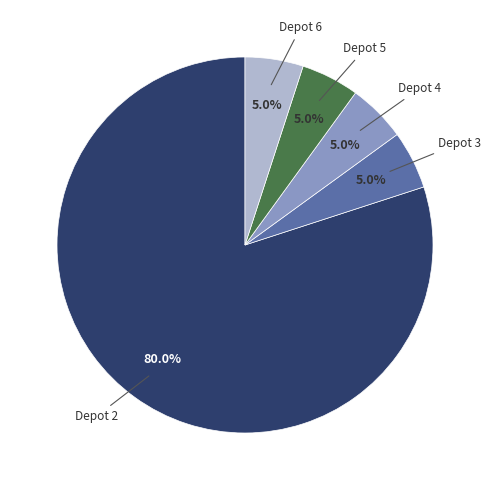

Is there a majority slice in this chart?

Yes